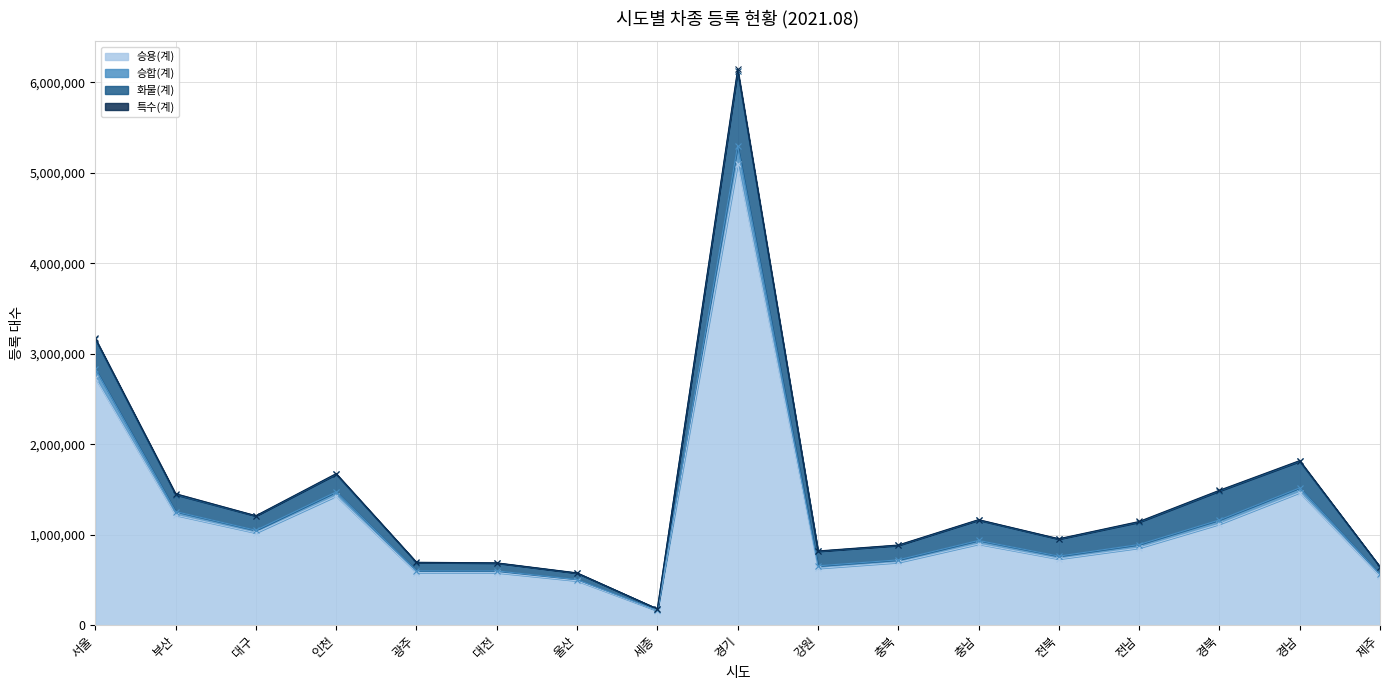

True or false: 승합(계) and 승용(계) intersect in this chart.

False